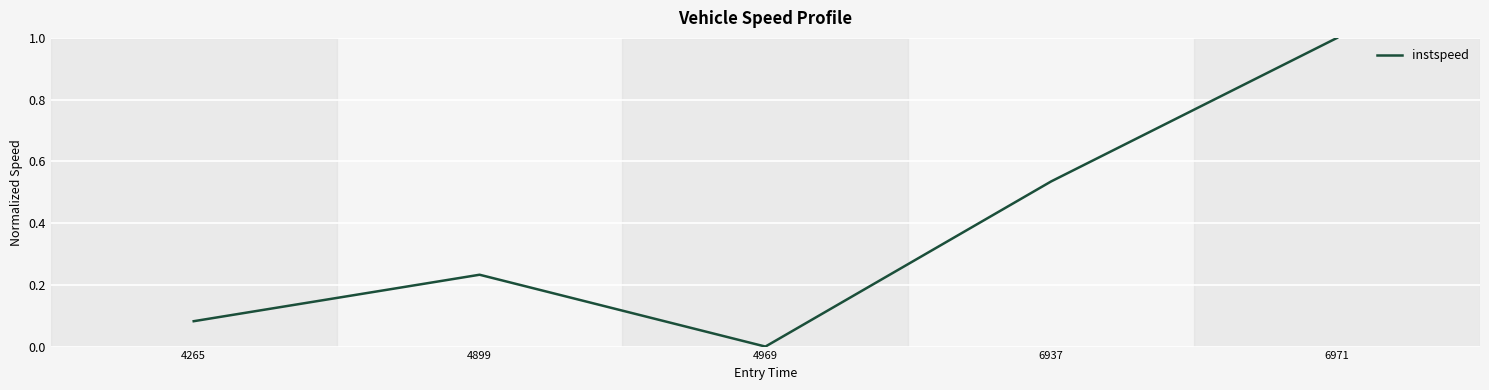

What is the difference between the maximum and minimum values?

1.0